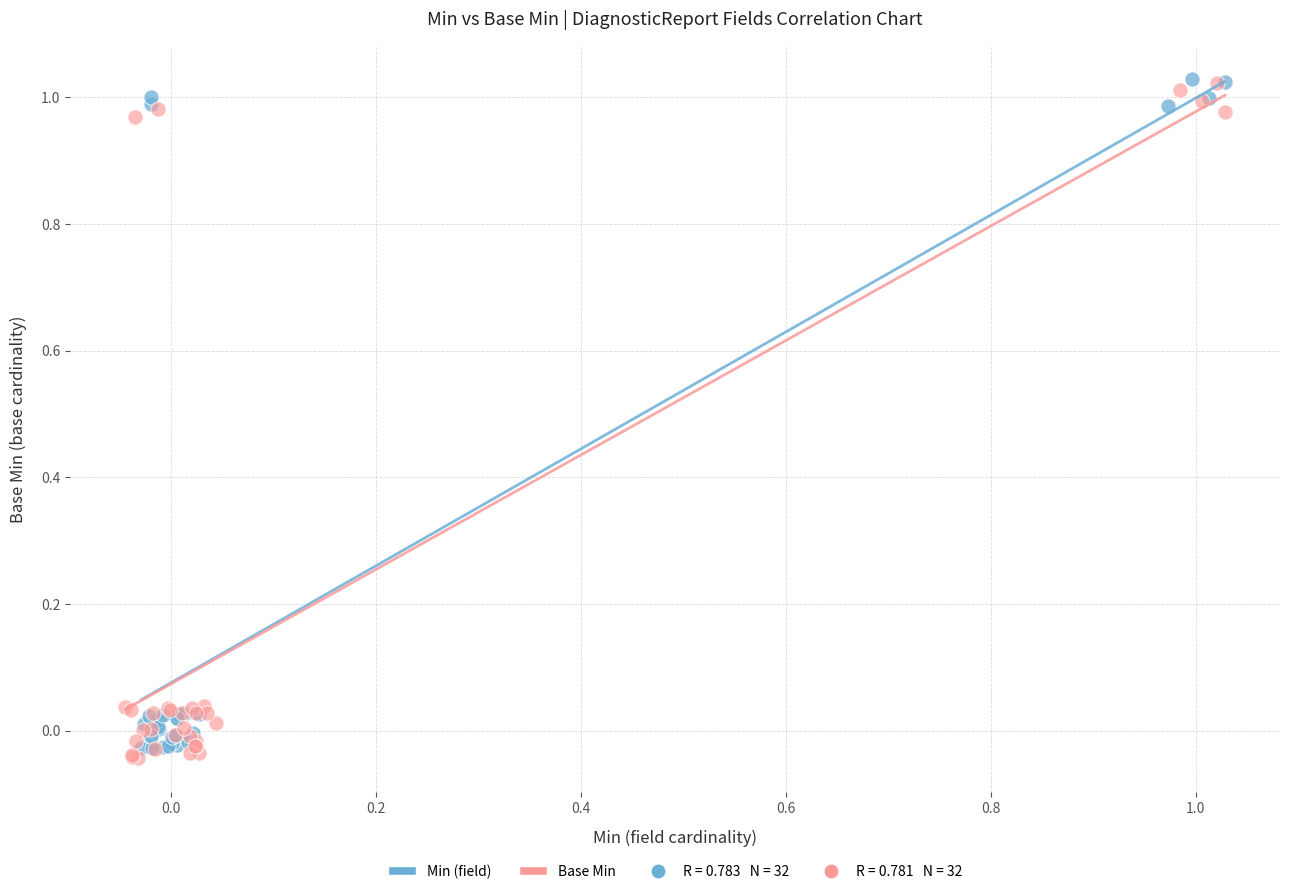

Which series reaches the minimum Y coordinate?

Base Min